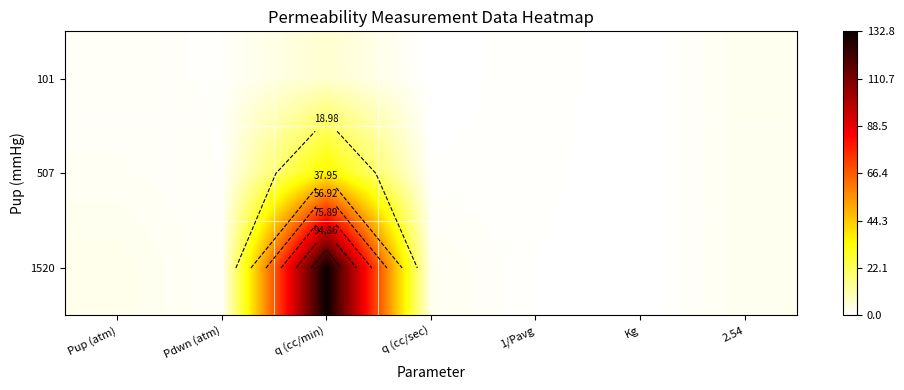

Which series has the largest total across all categories?

1520